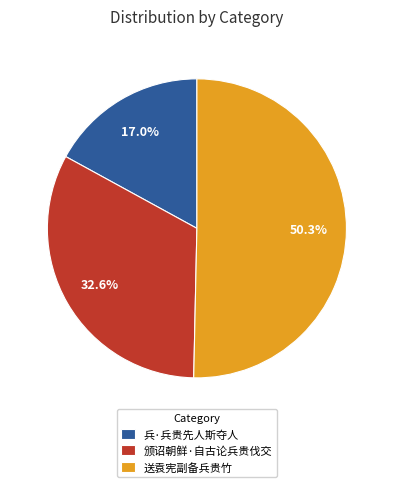

Which slice is the largest?

送袁宪副备兵贵竹